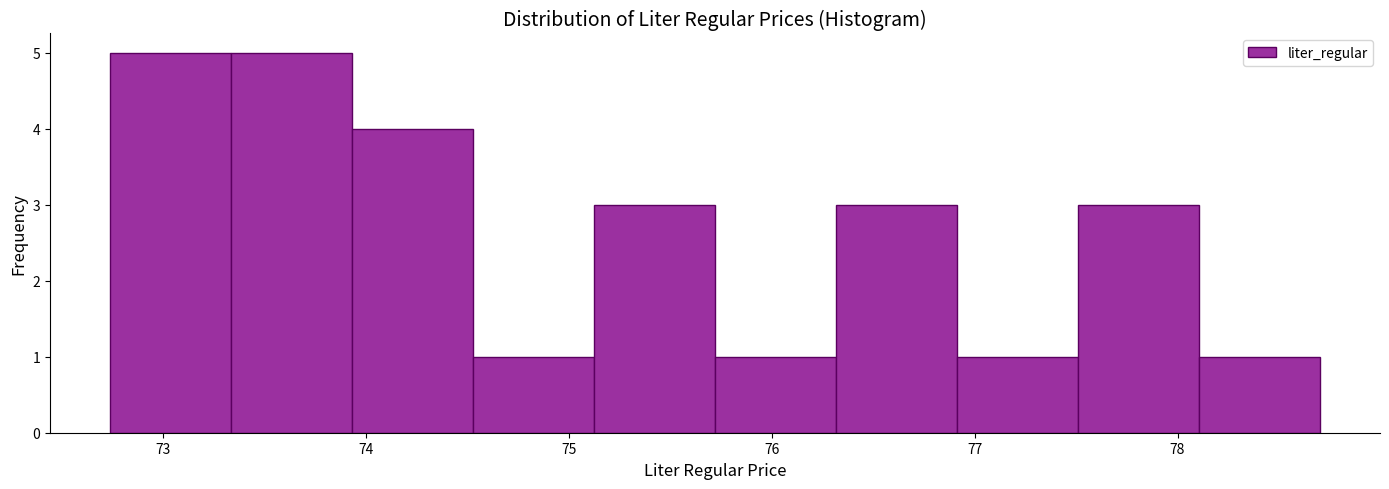

How tall is the bar that spans 77.5 to 78.1 on the x-axis? Neither the bar edges nor the heights are printed on the chart, so give them approximately, as read against the axes.

3